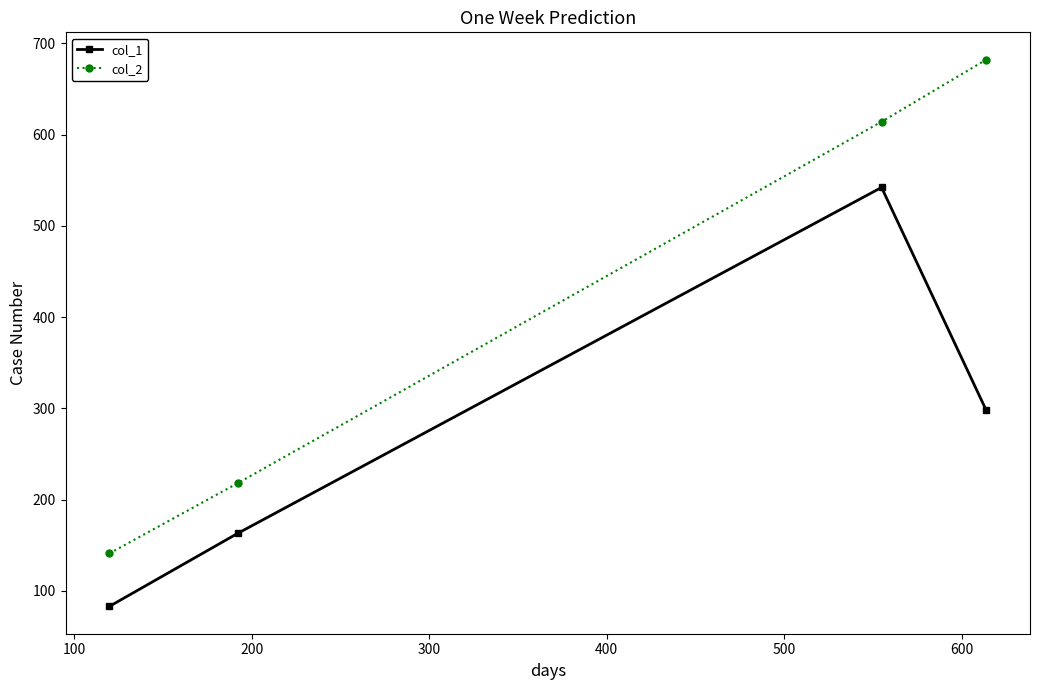

What is the greatest value displayed?

682